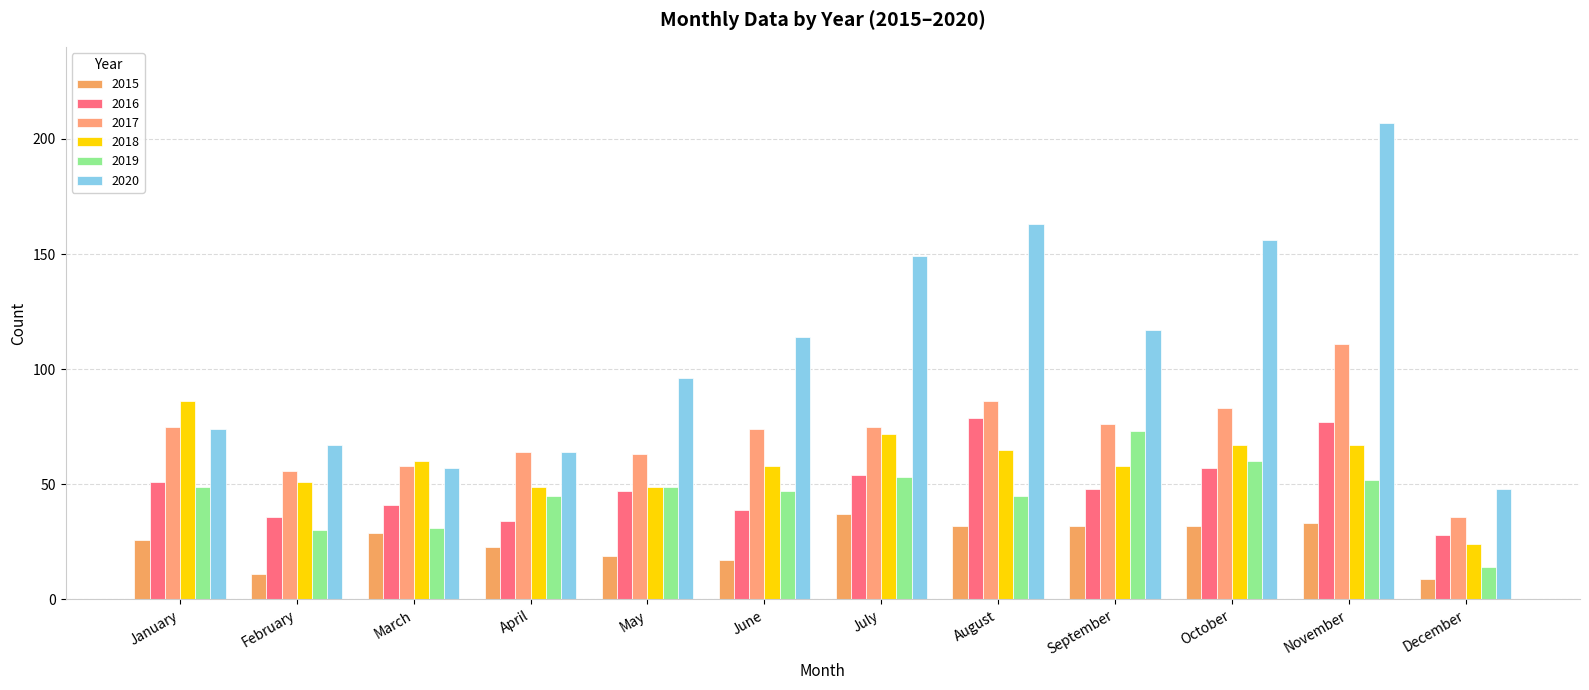

The value of 2017 at April is 64. True or false?

True